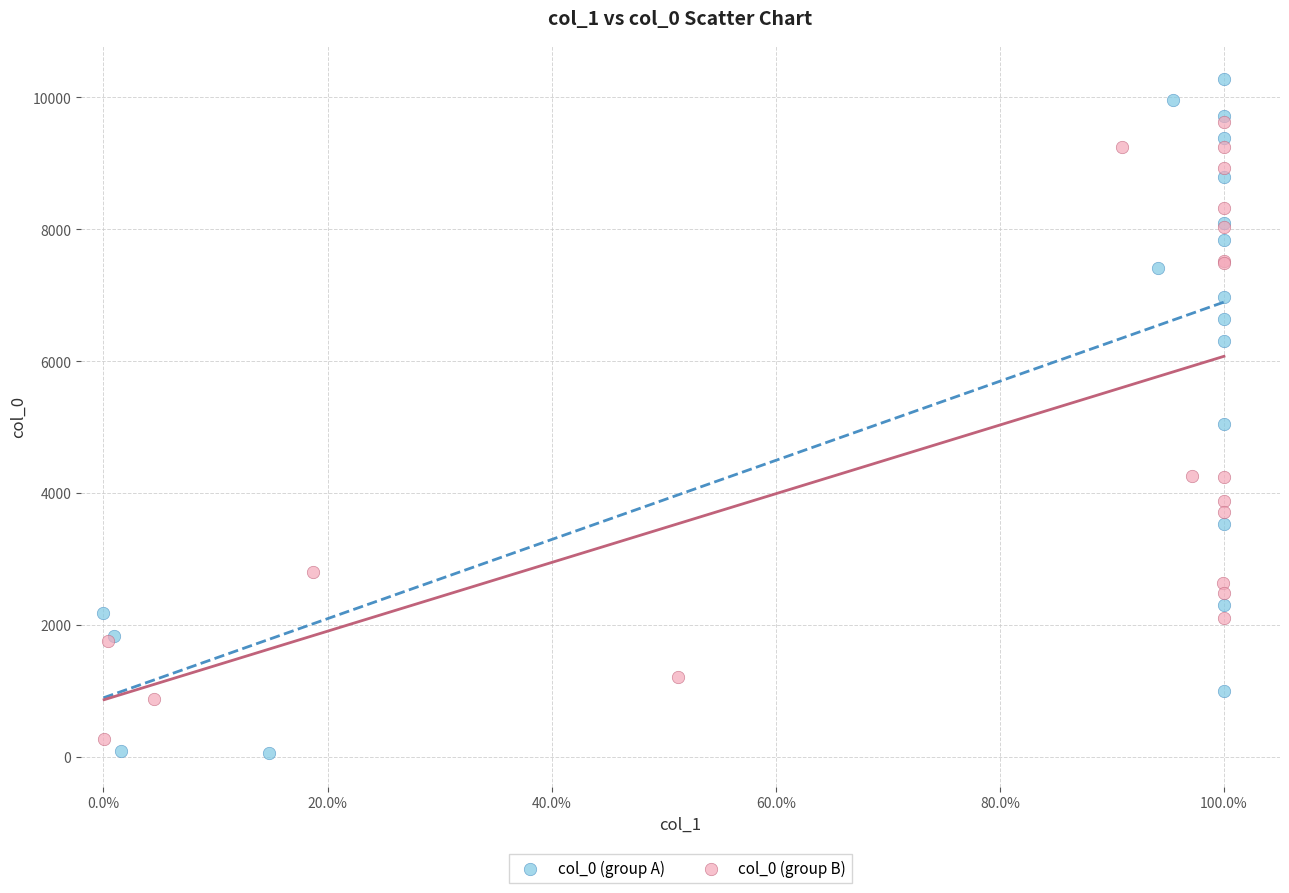

Which series reaches the maximum Y coordinate?

col_0 (group A)